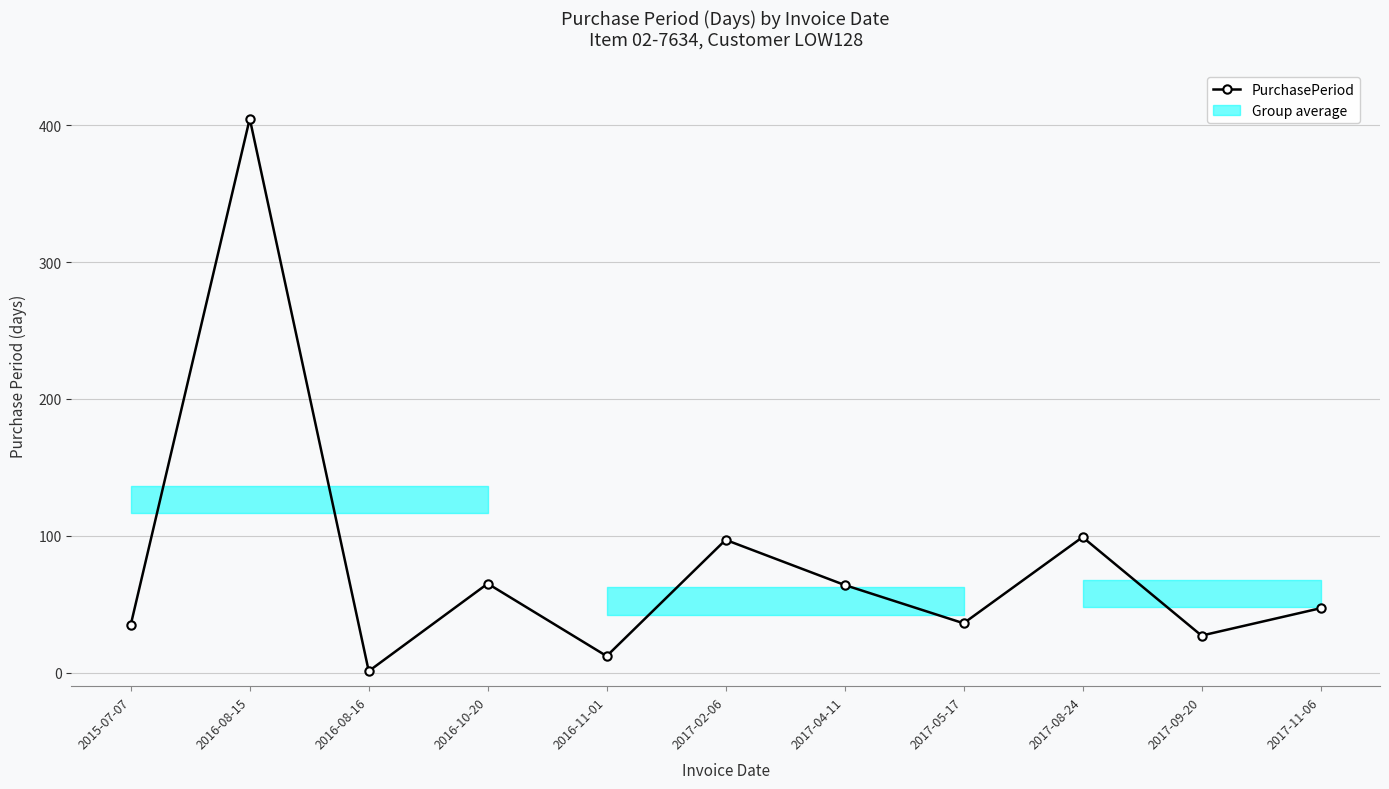

At which category does the chart reach its peak across all series?

2016-08-15